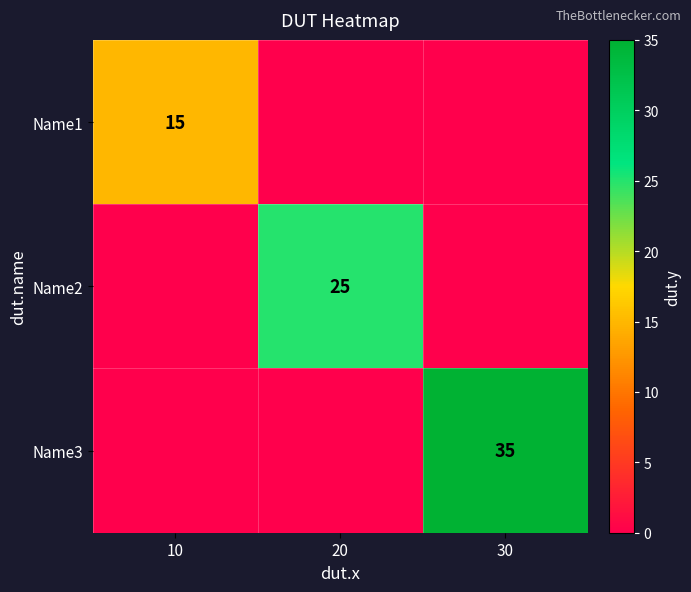

The value of Name1 at 10 is 15. True or false?

True